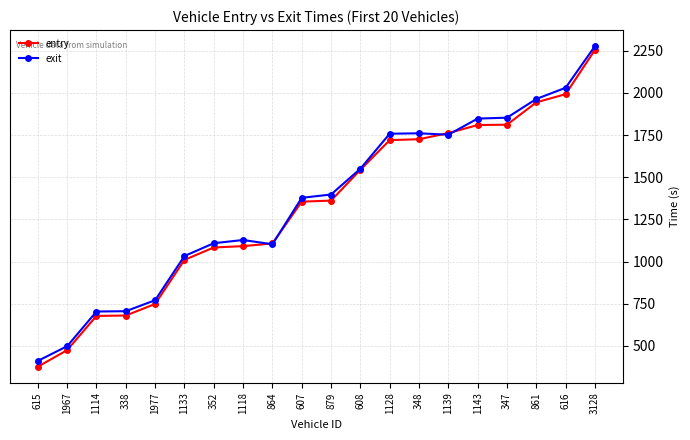

What is the difference between the entry values at 352 and 338?

403.5